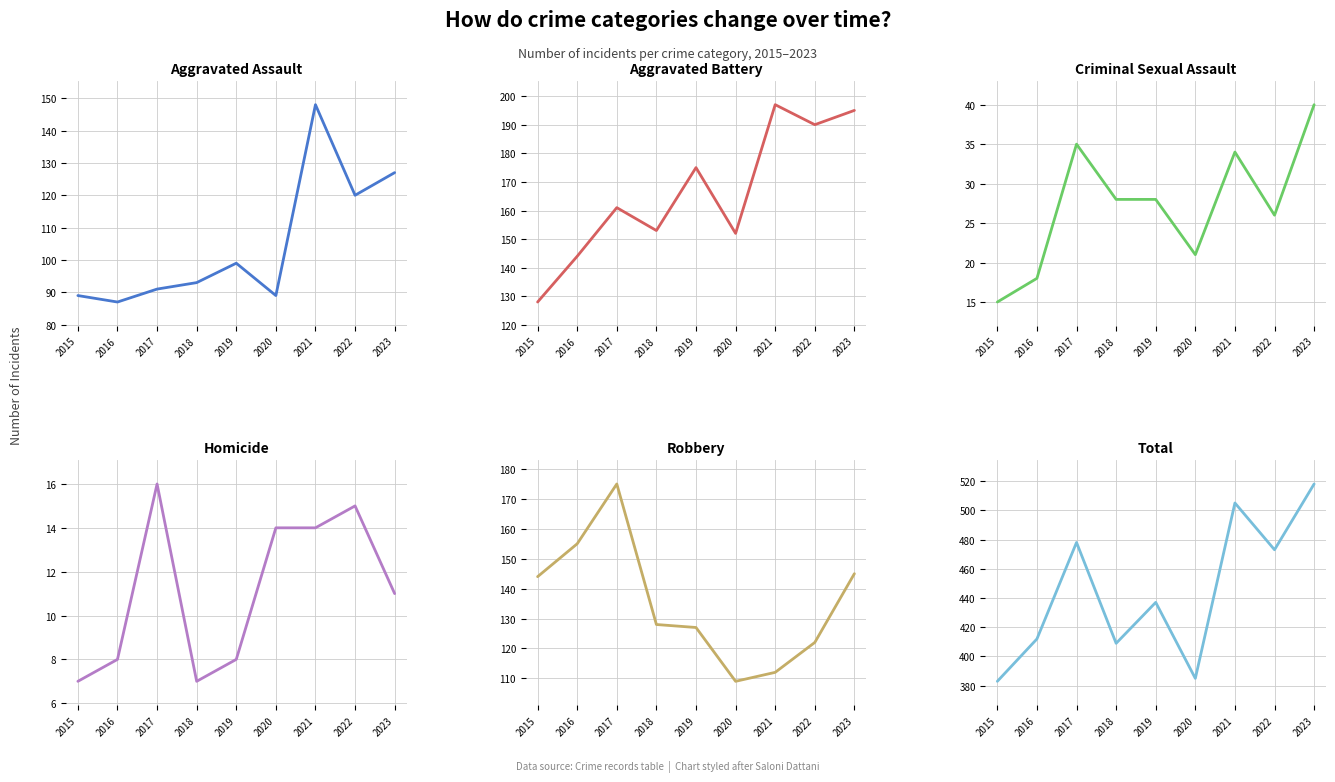

What is the value of the Aggravated Battery point at the 9th from the left?

195